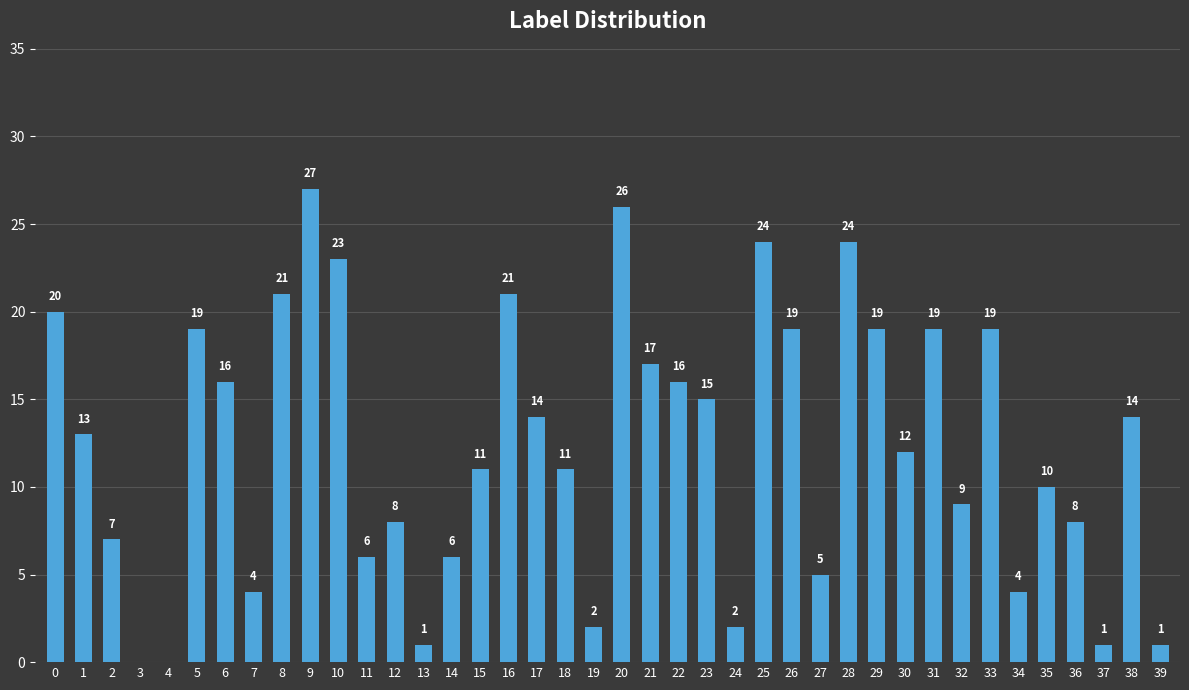

What is the maximum value shown in the chart?

27